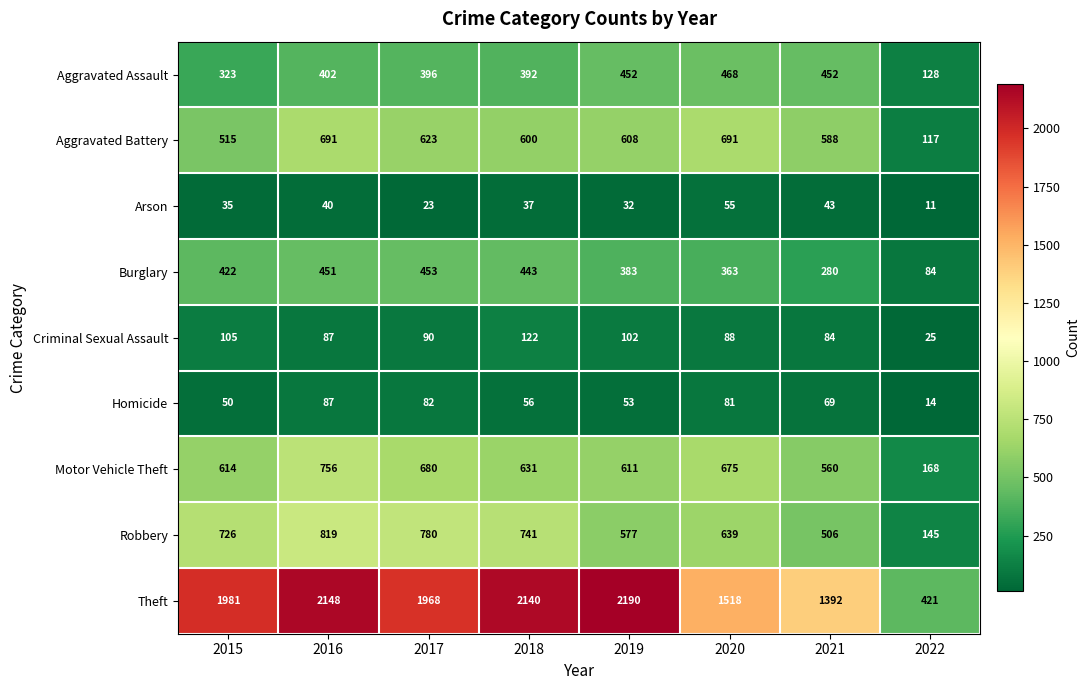

Read the Homicide value at 2018, to the nearest 10.

60